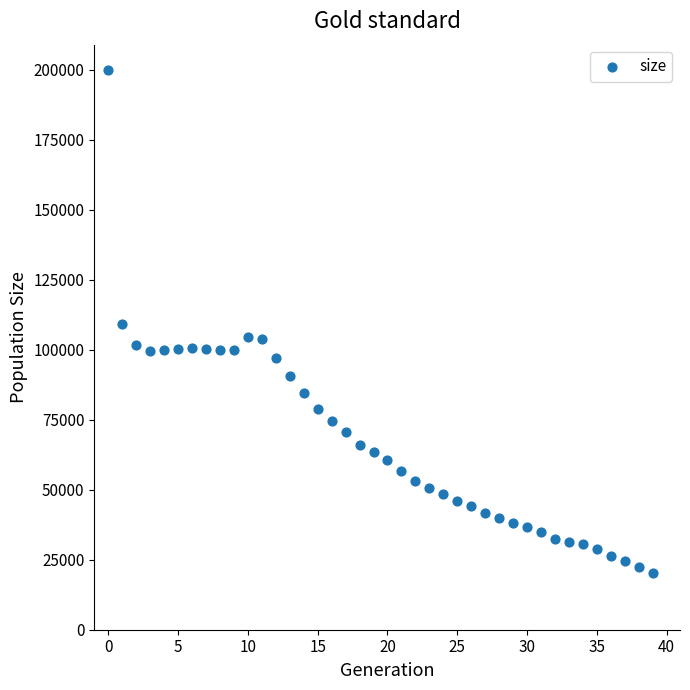

What is the range of Y values (max minus min)?

179799